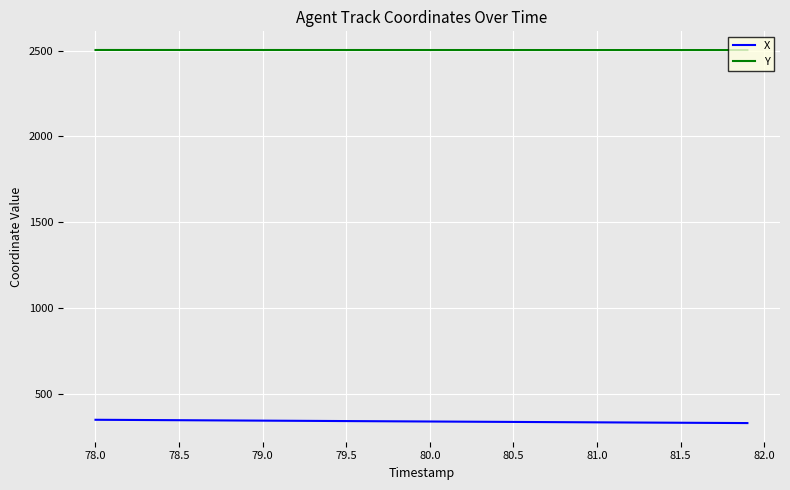

What are all the series names shown in the legend?

X, Y